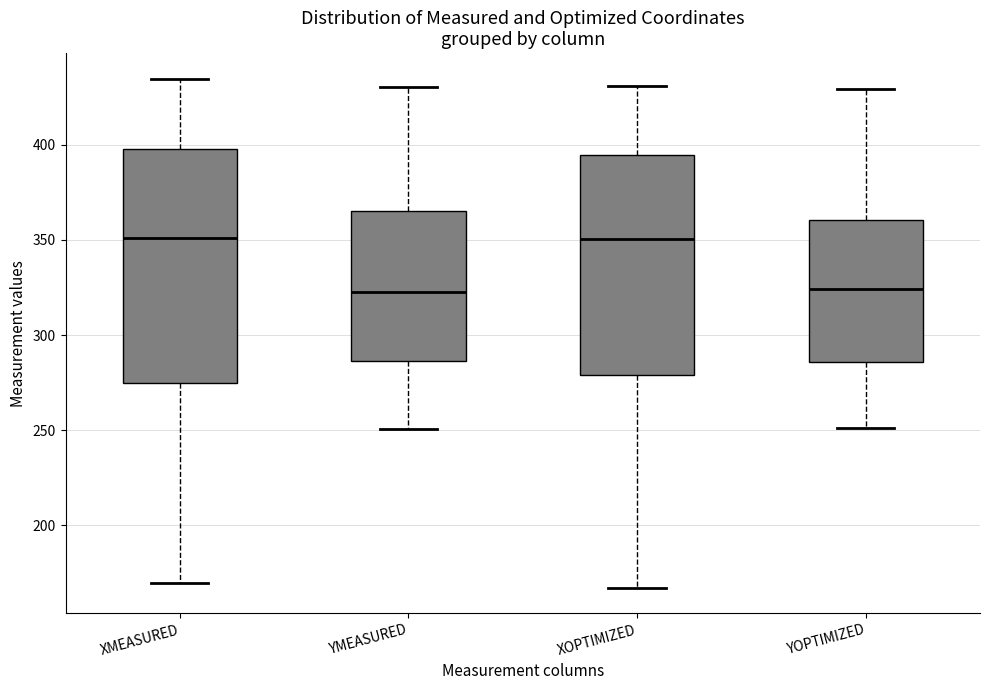

Reading left to right, transcribe this box plot: for each box, give where its median line is, the range the box spans, and where its two whiskers end, as read against the y-axis. The values are not printed on the chart, so give them approximately, as read against the axis.

XMEASURED: median 350, box 275 to 400, whiskers 170 to 435
YMEASURED: median 325, box 285 to 365, whiskers 250 to 430
XOPTIMIZED: median 350, box 280 to 395, whiskers 165 to 430
YOPTIMIZED: median 325, box 285 to 360, whiskers 250 to 430